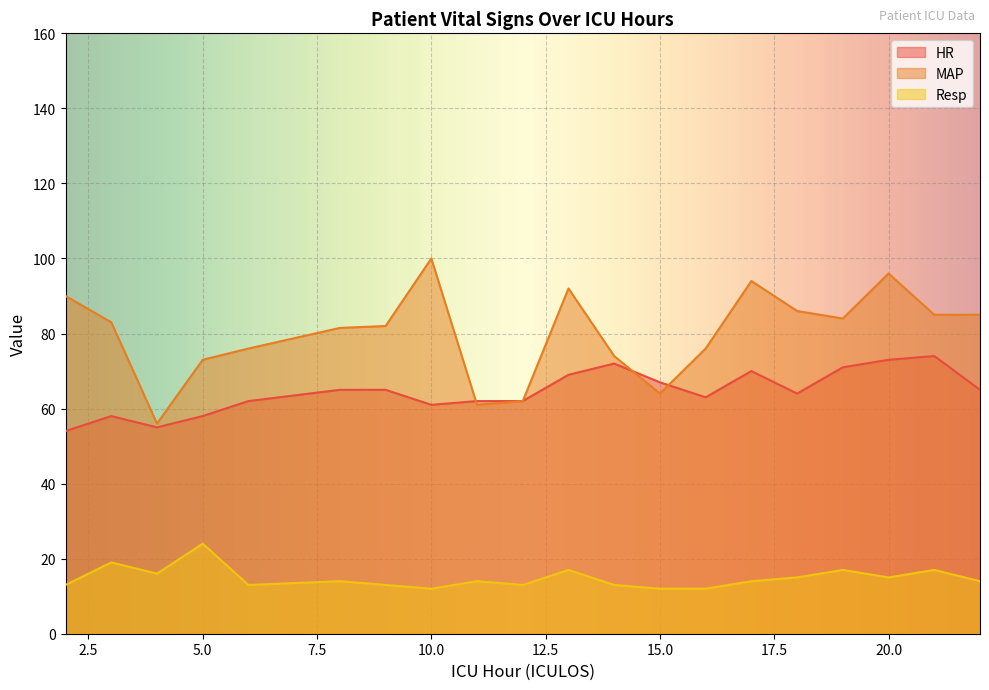

What is the value of the HR point at the 5th from the left?

62.0